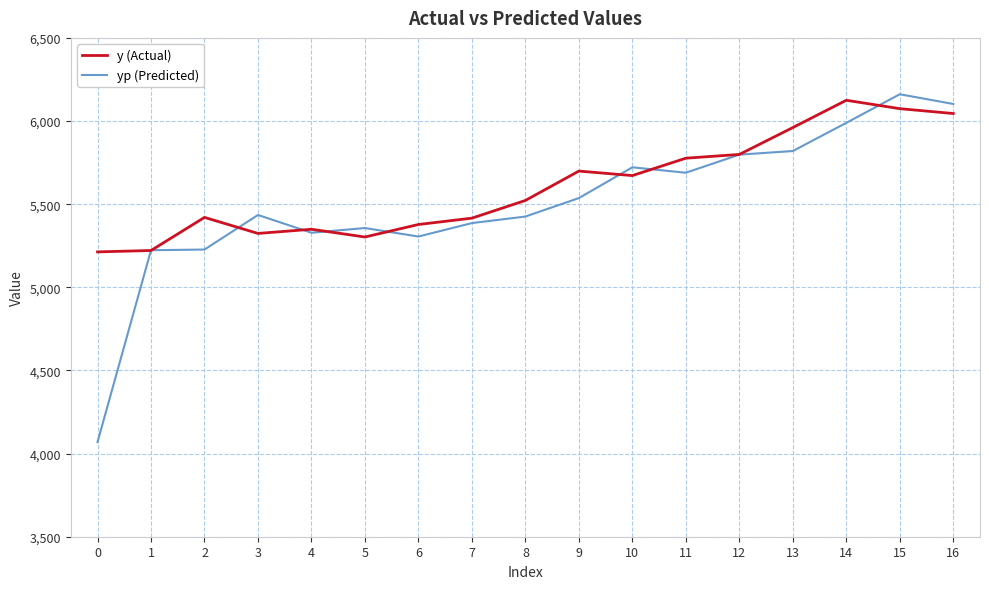

Which series has the widest spread of values?

yp (Predicted)